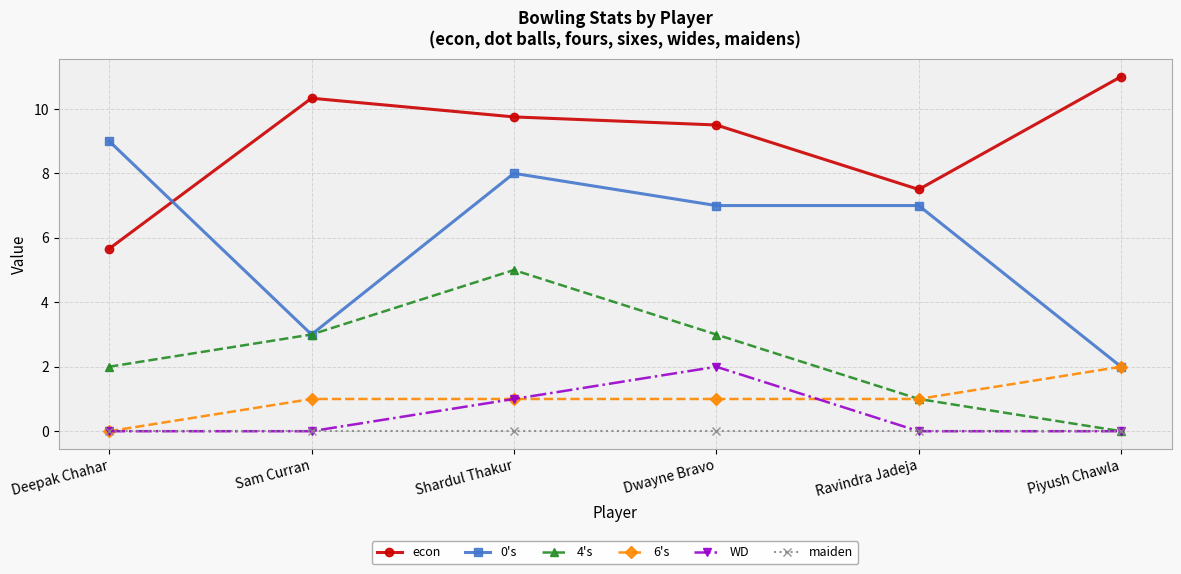

Reading right to left, transcribe all the data shown in this chart.

econ: Piyush Chawla=11.0	Ravindra Jadeja=7.5	Dwayne Bravo=9.5	Shardul Thakur=9.8	Sam Curran=10.3	Deepak Chahar=5.7
0's: Piyush Chawla=2.0	Ravindra Jadeja=7.0	Dwayne Bravo=7.0	Shardul Thakur=8.0	Sam Curran=3.0	Deepak Chahar=9.0
4's: Piyush Chawla=0.0	Ravindra Jadeja=1.0	Dwayne Bravo=3.0	Shardul Thakur=5.0	Sam Curran=3.0	Deepak Chahar=2.0
6's: Piyush Chawla=2.0	Ravindra Jadeja=1.0	Dwayne Bravo=1.0	Shardul Thakur=1.0	Sam Curran=1.0	Deepak Chahar=0.0
WD: Piyush Chawla=0.0	Ravindra Jadeja=0.0	Dwayne Bravo=2.0	Shardul Thakur=1.0	Sam Curran=0.0	Deepak Chahar=0.0
maiden: Piyush Chawla=0.0	Ravindra Jadeja=0.0	Dwayne Bravo=0.0	Shardul Thakur=0.0	Sam Curran=0.0	Deepak Chahar=0.0